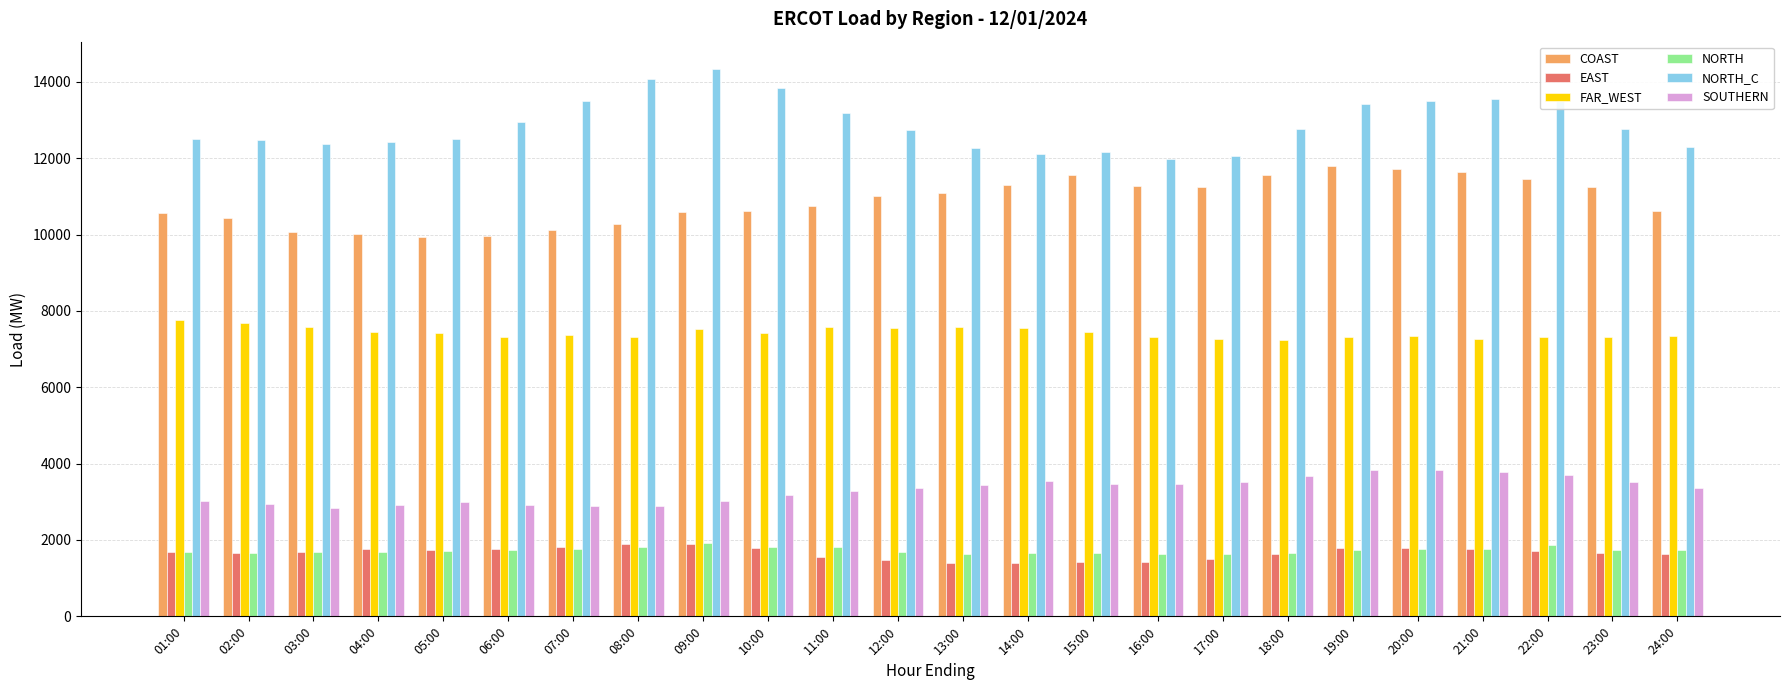

How many bars are there in each group?

6